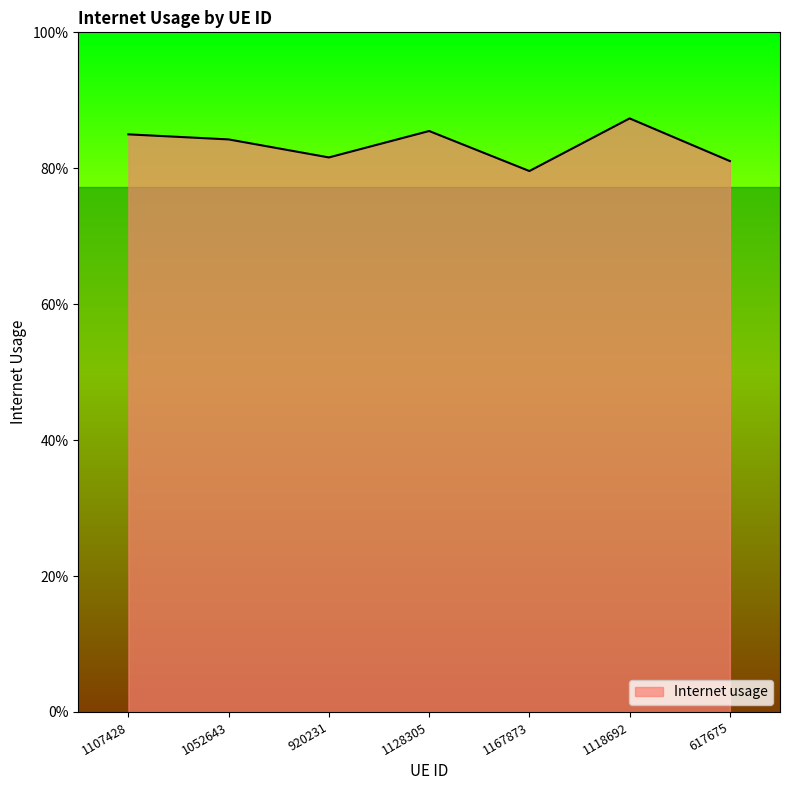

What is the label of the 7th point from the left?

617675